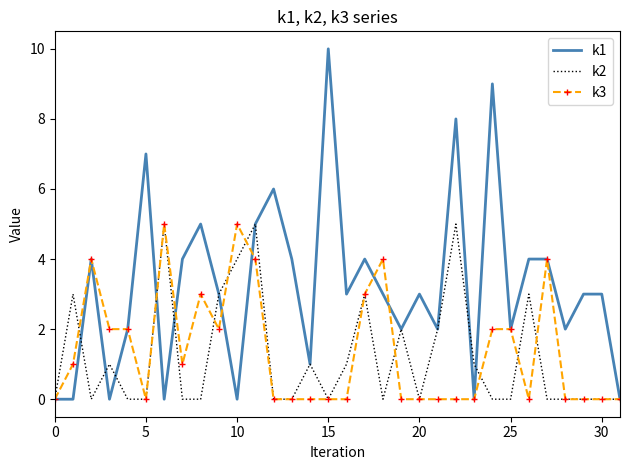

Reading left to right, transcribe all the data shown in this chart.

k1: 0	0	4	0	2	7	0	4	5	3	0	5	6	4	1	10	3	4	3	2	3	2	8	0	9	2	4	4	2	3	3	0
k2: 0	3	0	1	0	0	5	0	0	3	4	5	0	0	1	0	1	3	0	2	0	2	5	1	0	0	3	0	0	0	0	0
k3: 0	1	4	2	2	0	5	1	3	2	5	4	0	0	0	0	0	3	4	0	0	0	0	0	2	2	0	4	0	0	0	0